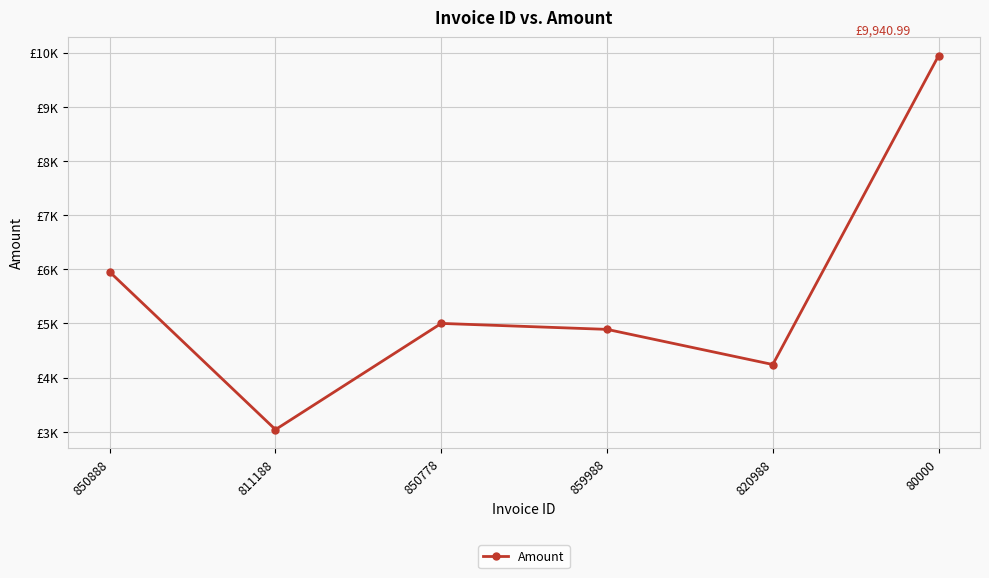

Does the chart have visible grid lines?

Yes